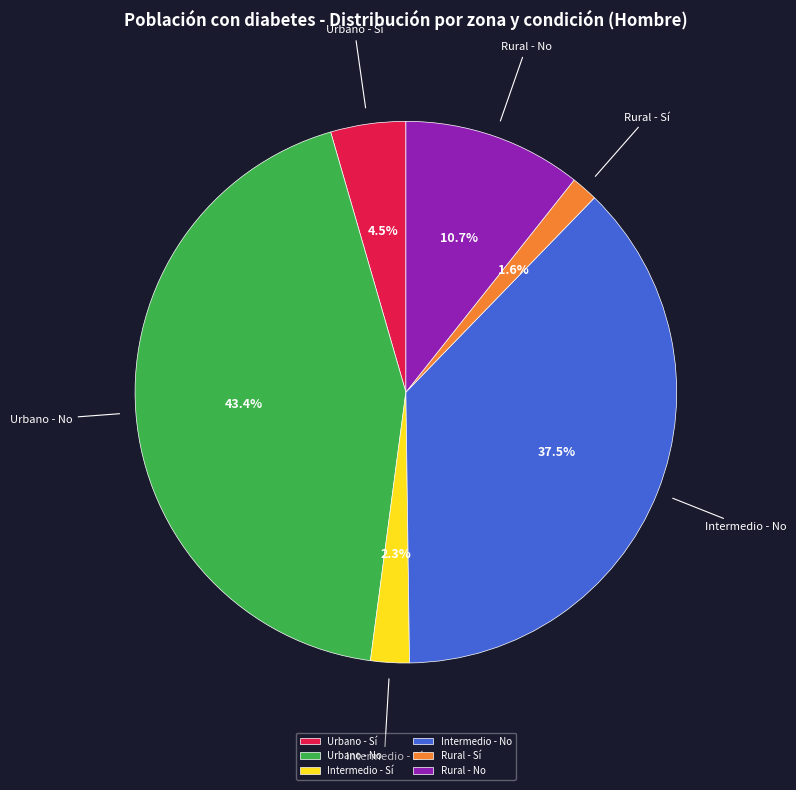

To the nearest percent, what is the difference between the Intermedio - No and Intermedio - Sí slice percentages?

35%